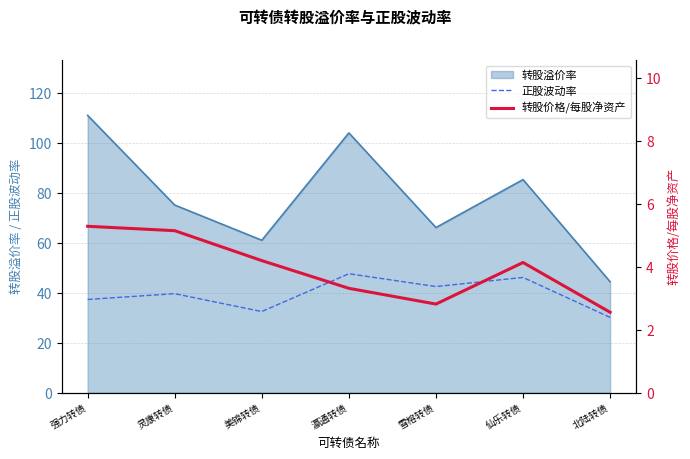

The value of 转股溢价率 at 强力转债 is 75.1. True or false?

False